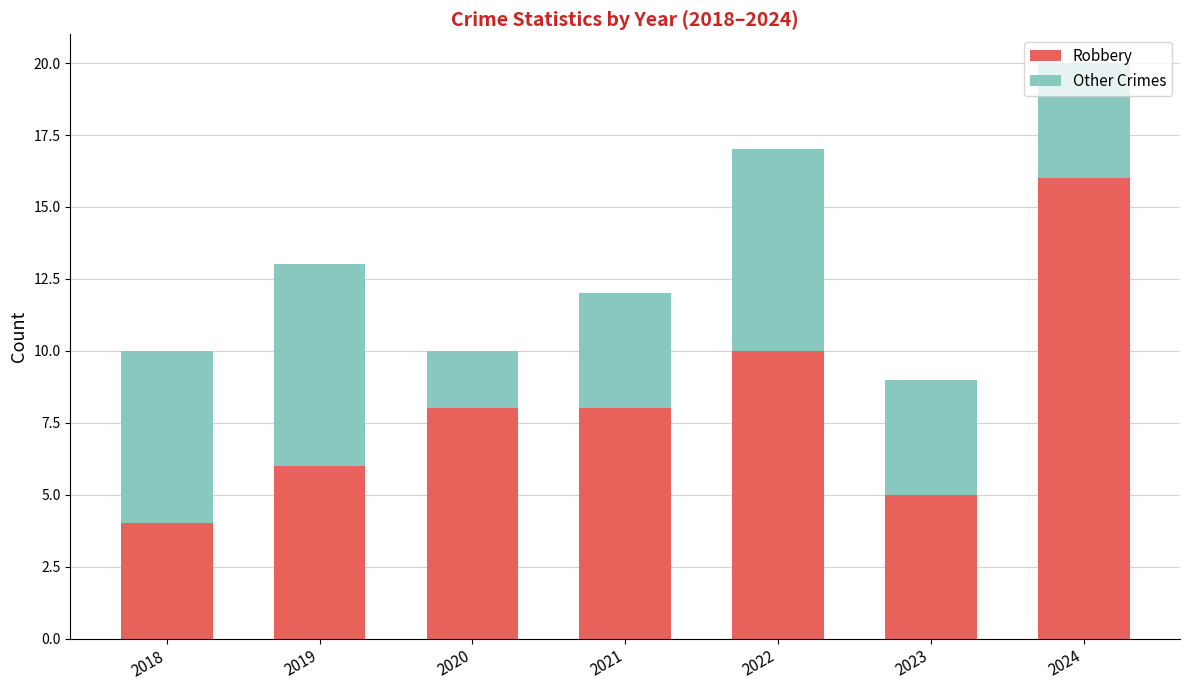

Read the Robbery value at 2021.

8